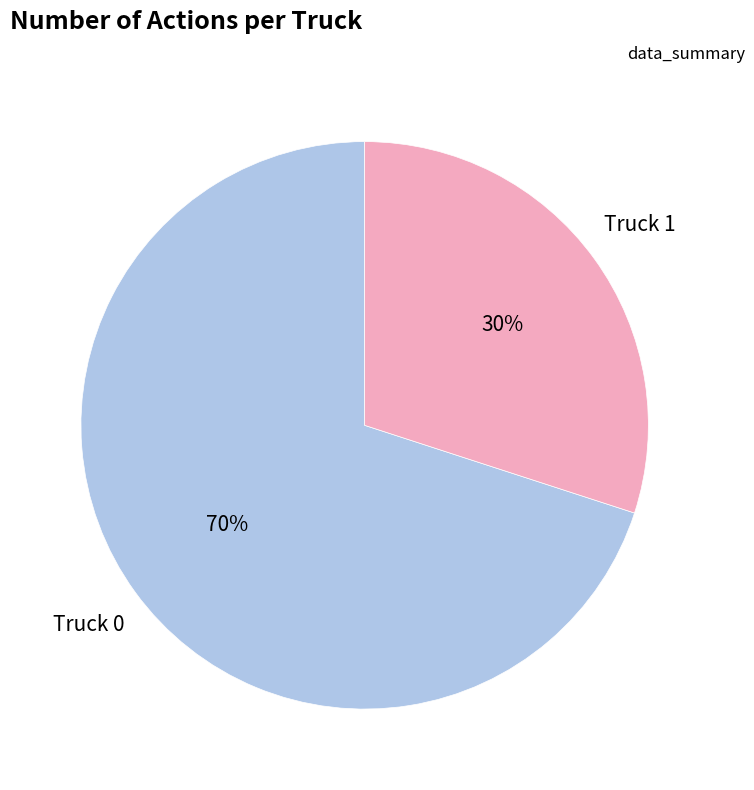

Is the sum of Truck 0 and Truck 1 greater than half?

Yes